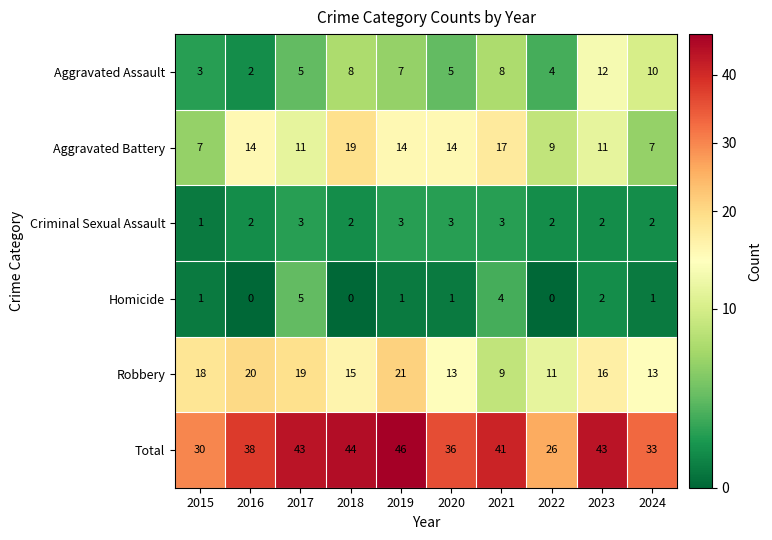

List the series in order of their peak value, lowest first.

Criminal Sexual Assault, Homicide, Aggravated Assault, Aggravated Battery, Robbery, Total